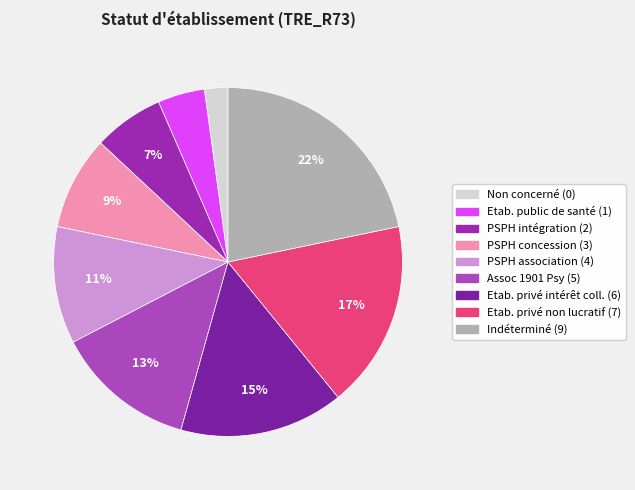

How many segments does this pie chart have?

9